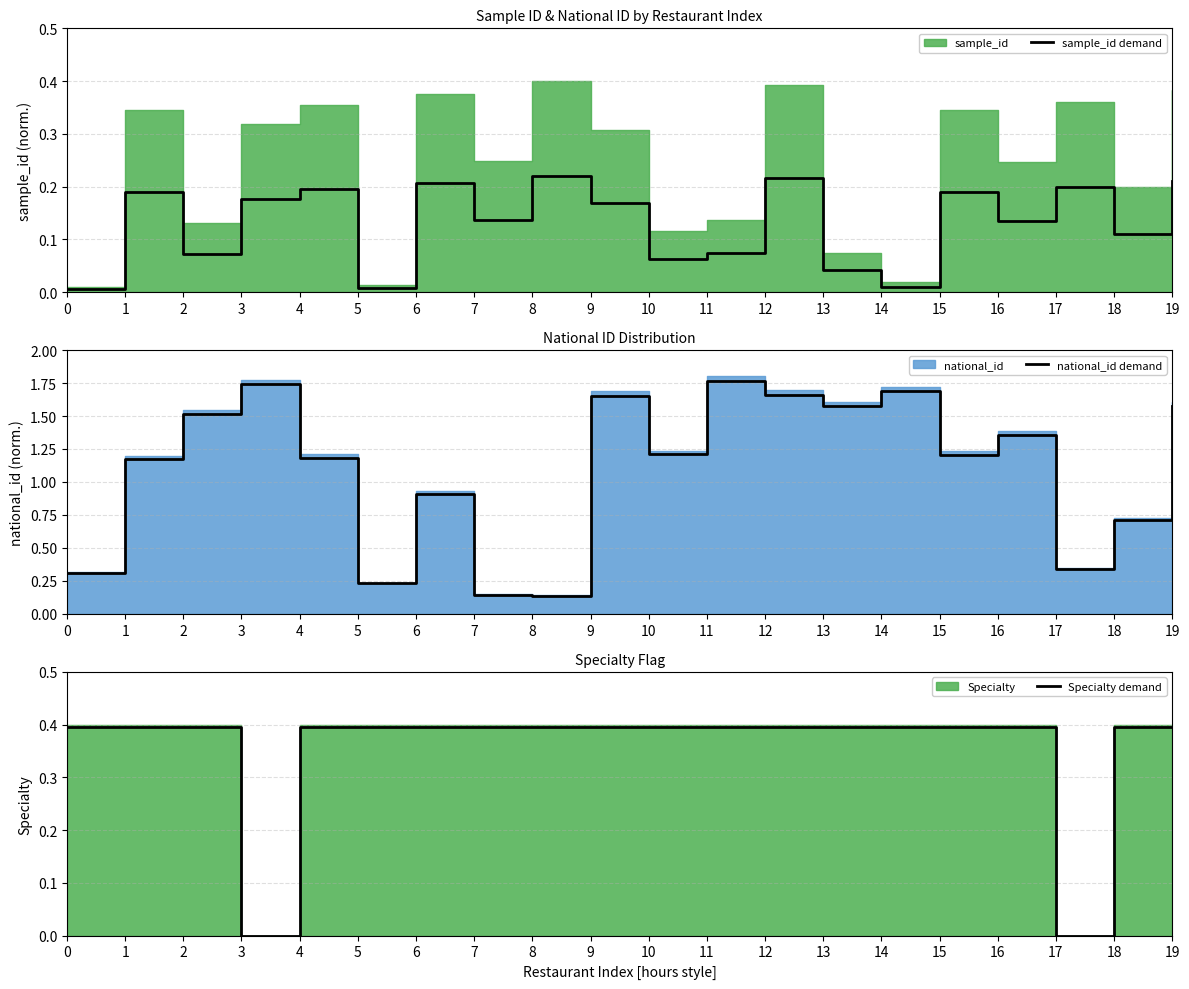

List the series in order of their overall mean, highest first.

national_id demand, Specialty demand, sample_id demand